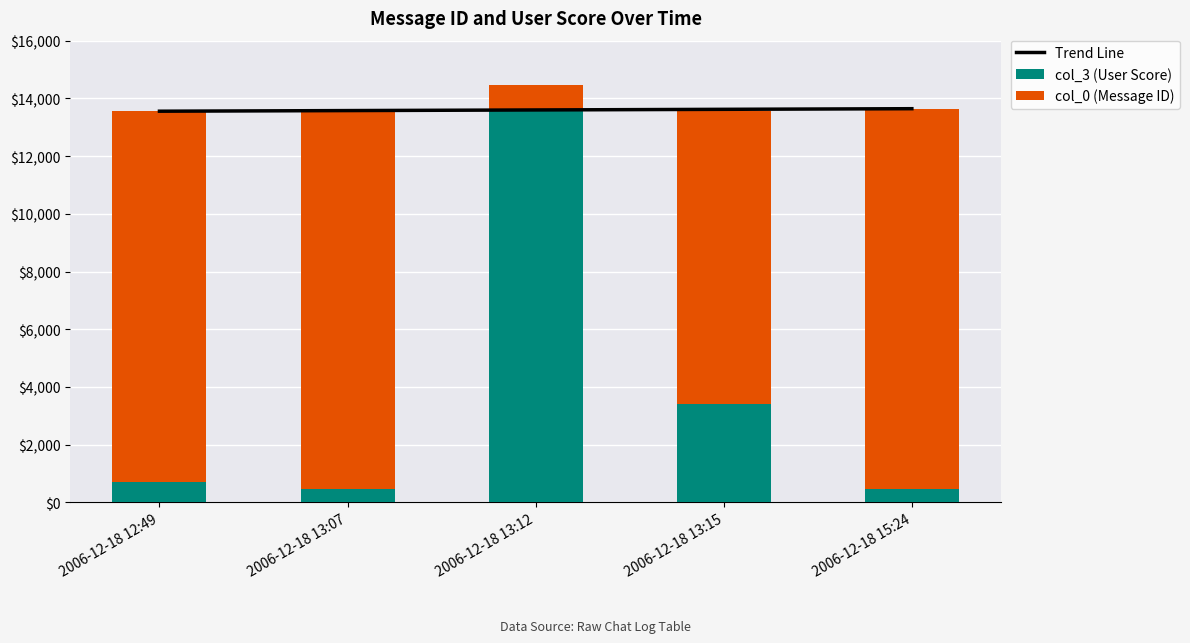

Read the col_3 (User Score) value at 2006-12-18 15:24.

463.0